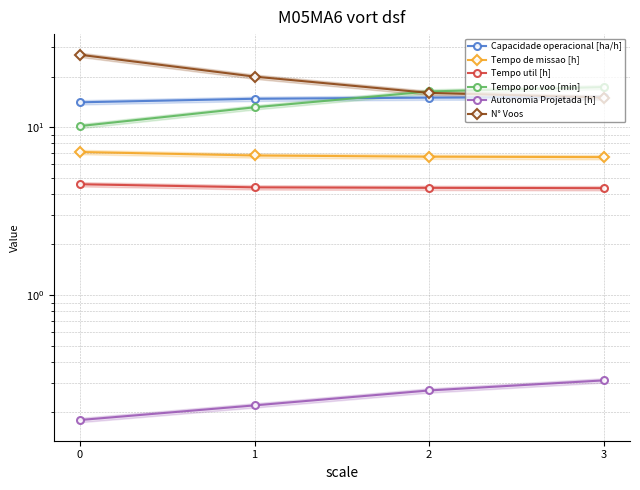

What is the difference between the maximum and minimum values in the Capacidade operacional [ha/h] series?

1.0